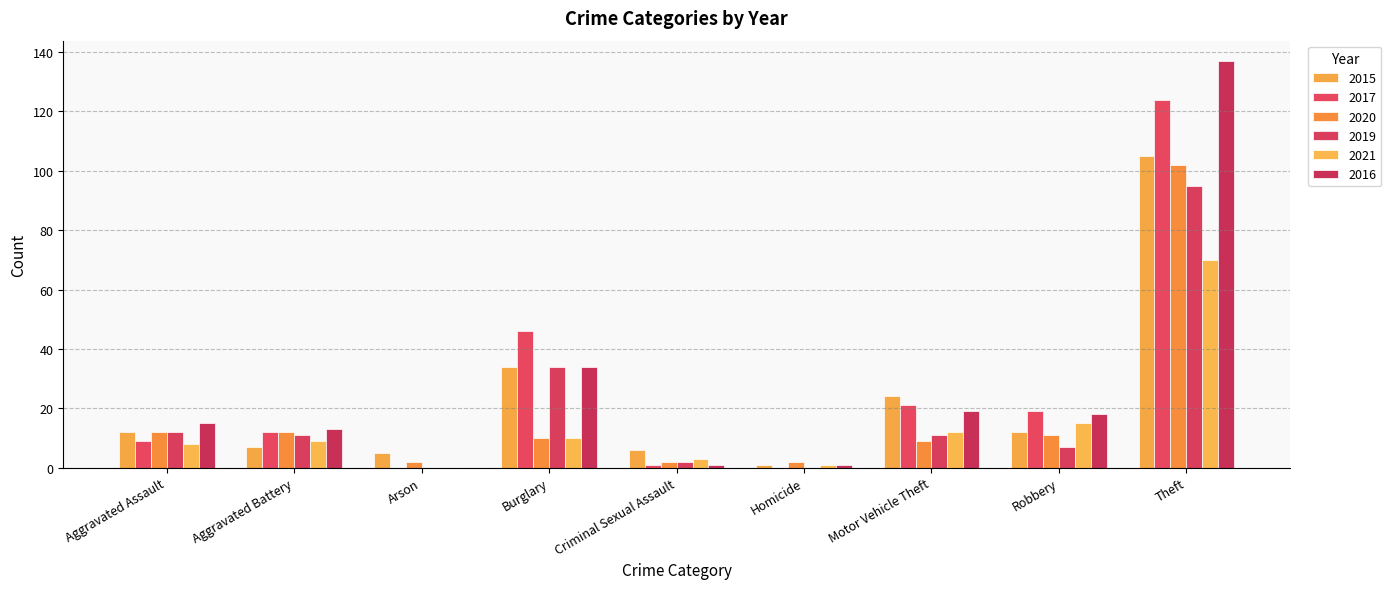

Reading right to left, list all the values displayed in this chart.

2015: Theft=105	Robbery=12	Motor Vehicle Theft=24	Homicide=1	Criminal Sexual Assault=6	Burglary=34	Arson=5	Aggravated Battery=7	Aggravated Assault=12
2017: Theft=124	Robbery=19	Motor Vehicle Theft=21	Homicide=0	Criminal Sexual Assault=1	Burglary=46	Arson=0	Aggravated Battery=12	Aggravated Assault=9
2020: Theft=102	Robbery=11	Motor Vehicle Theft=9	Homicide=2	Criminal Sexual Assault=2	Burglary=10	Arson=2	Aggravated Battery=12	Aggravated Assault=12
2019: Theft=95	Robbery=7	Motor Vehicle Theft=11	Homicide=0	Criminal Sexual Assault=2	Burglary=34	Arson=0	Aggravated Battery=11	Aggravated Assault=12
2021: Theft=70	Robbery=15	Motor Vehicle Theft=12	Homicide=1	Criminal Sexual Assault=3	Burglary=10	Arson=0	Aggravated Battery=9	Aggravated Assault=8
2016: Theft=137	Robbery=18	Motor Vehicle Theft=19	Homicide=1	Criminal Sexual Assault=1	Burglary=34	Arson=0	Aggravated Battery=13	Aggravated Assault=15